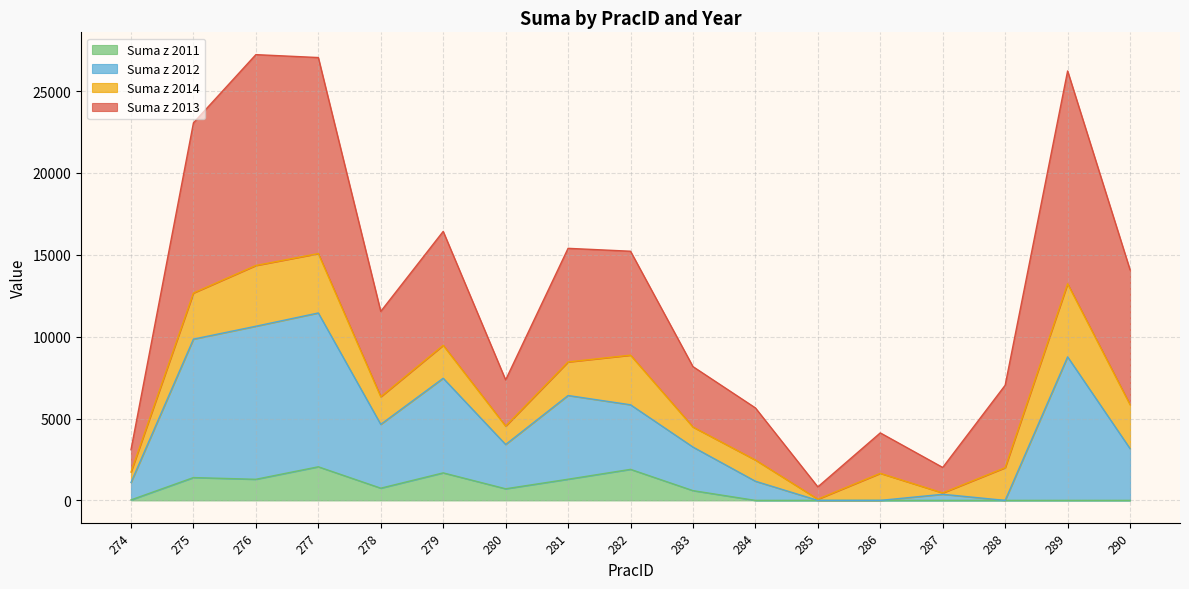

Where is the first local minimum for Suma z 2011?

276